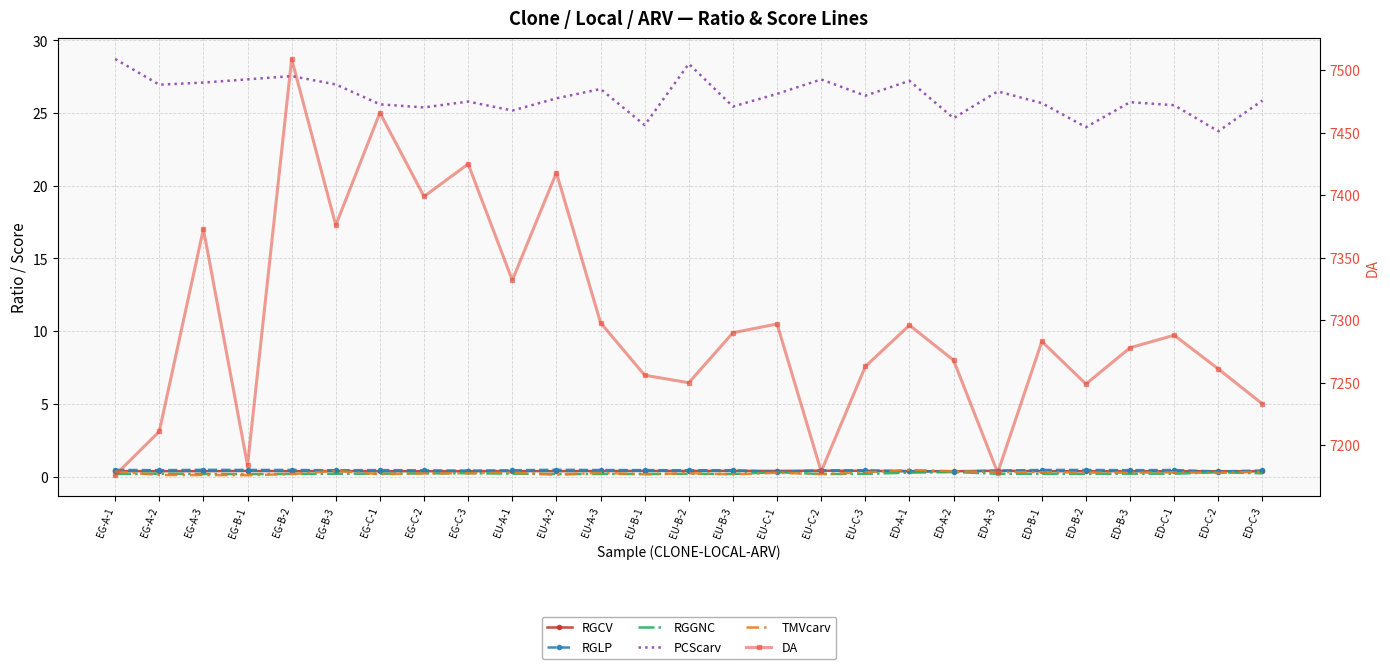

True or false: DA and PCScarv cross at least once.

False